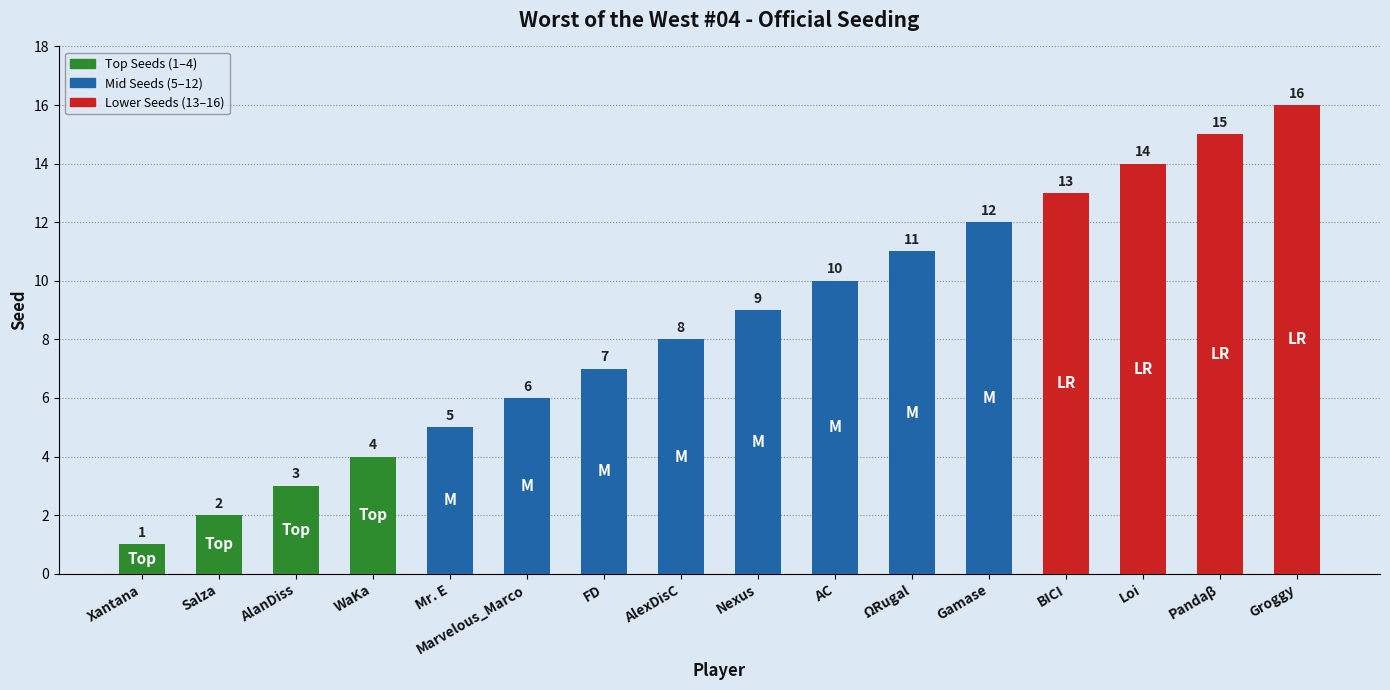

Approximately how many times larger is the value at Groggy compared to Xantana?

16.0